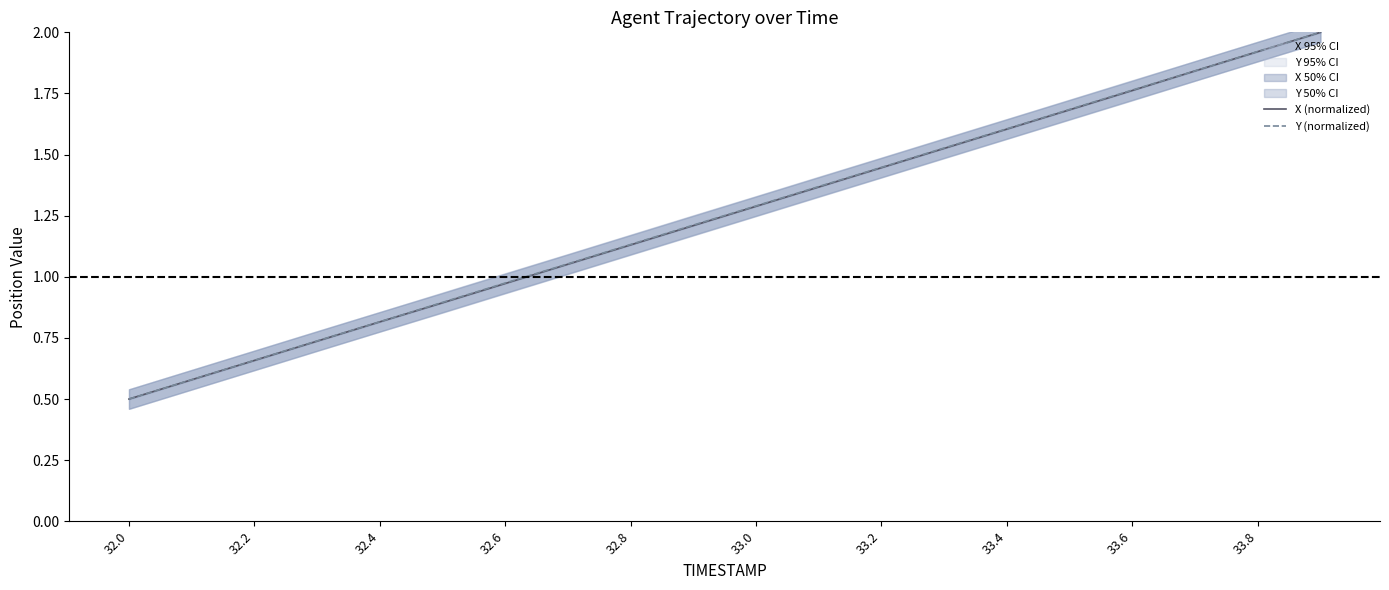

At which label does Y (normalized) reach its minimum?

32.0